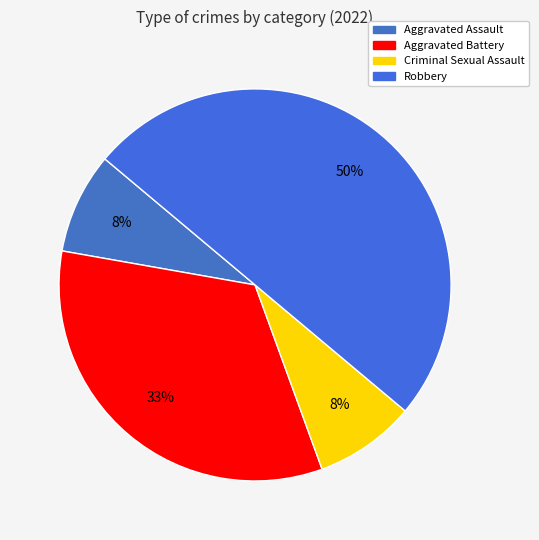

Is it true that Aggravated Battery is 33% of the pie?

True